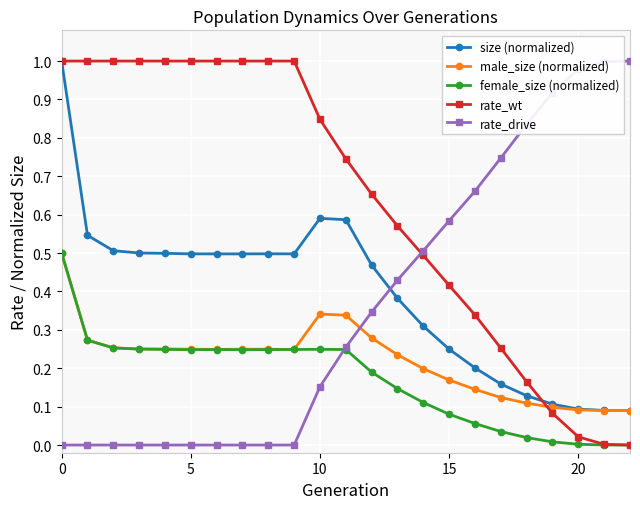

At which label is rate_wt closest to 0?

22